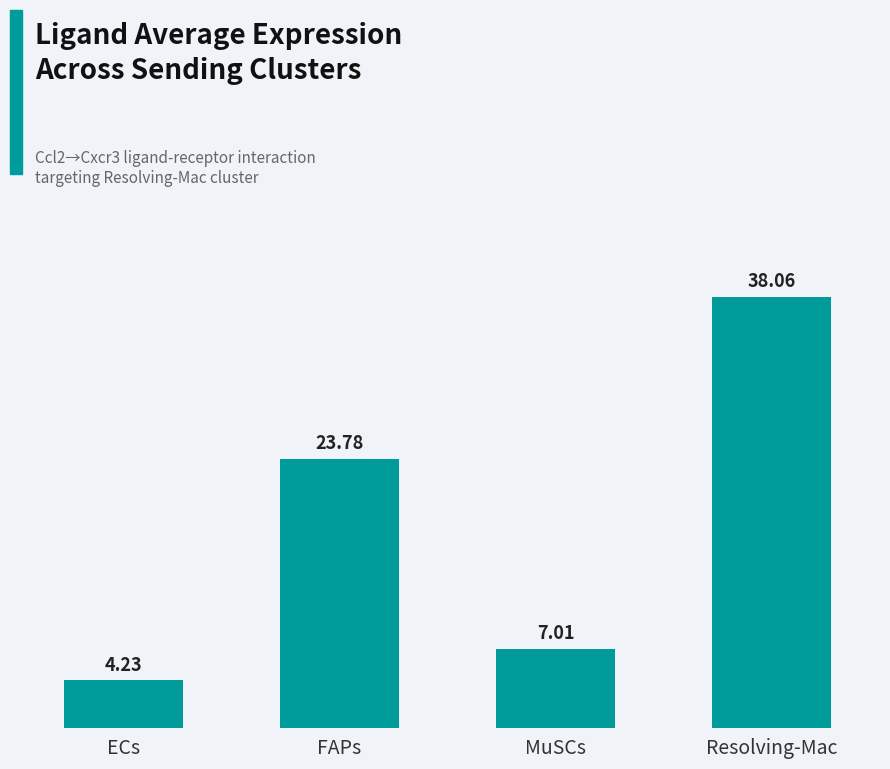

List the labels in order of value, smallest first.

ECs, MuSCs, FAPs, Resolving-Mac